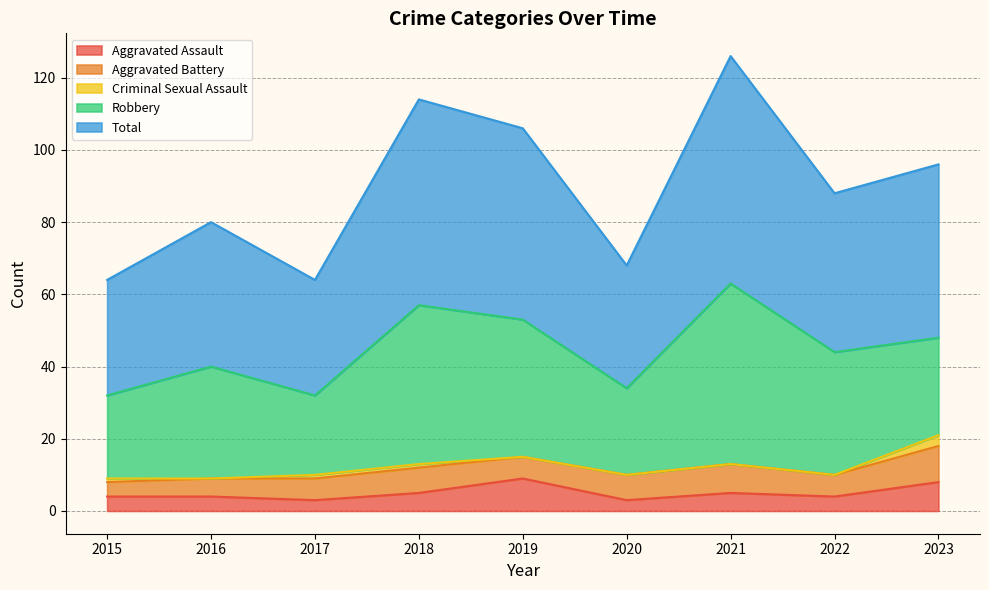

Between 2018 and 2021, which is larger?

2018